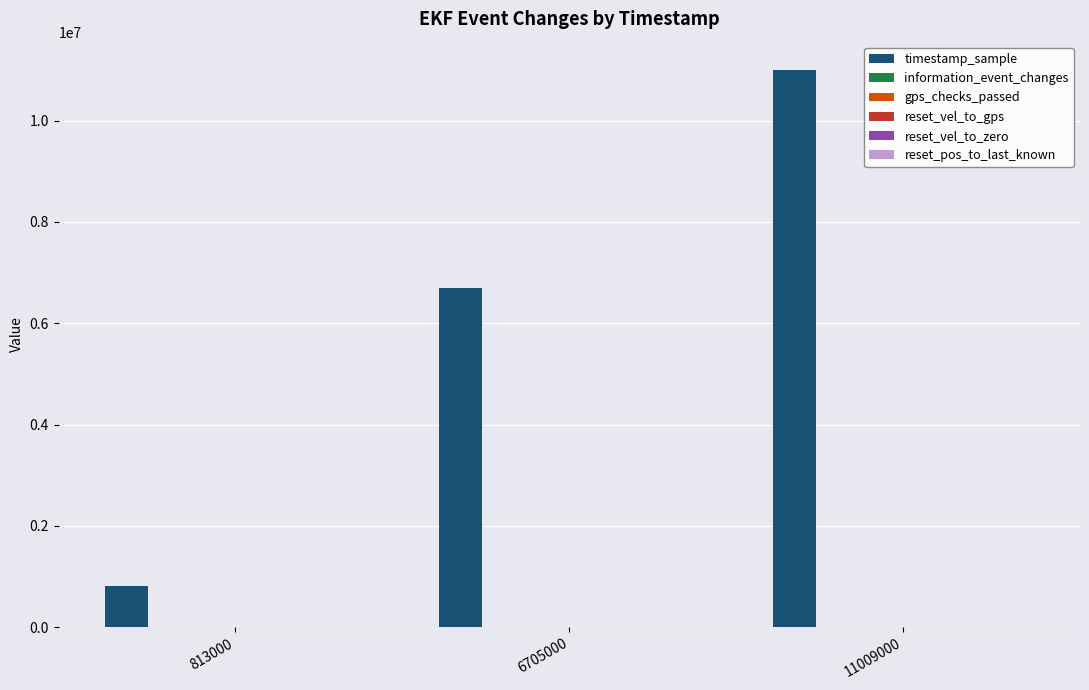

Which series has the largest total across all categories?

timestamp_sample